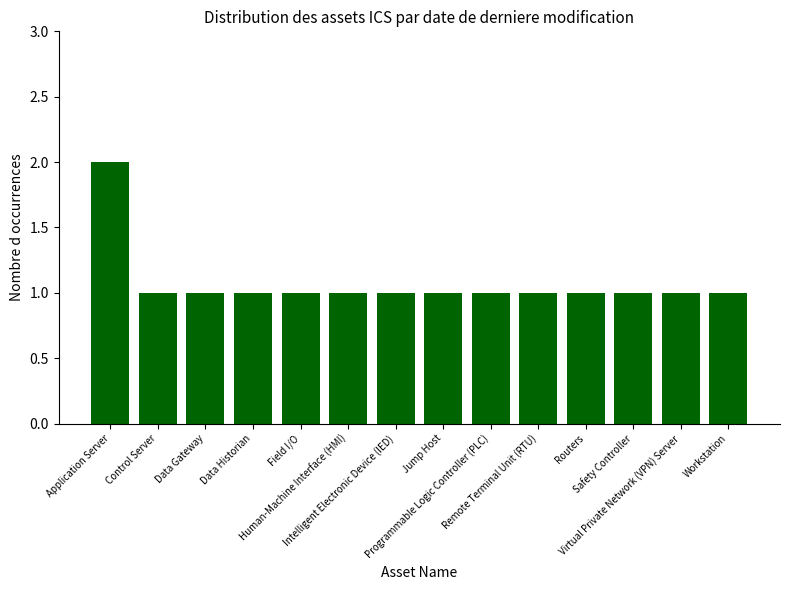

What value does the data have at Virtual Private Network (VPN) Server?

1